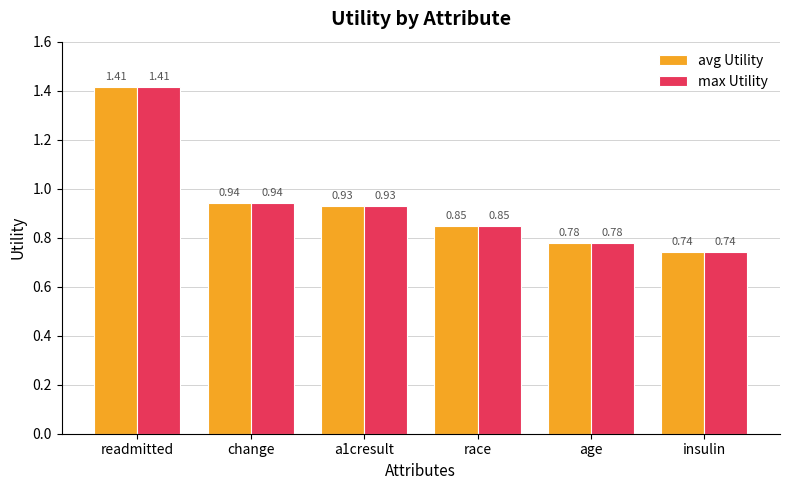

At which category is the sum across all series the highest?

readmitted